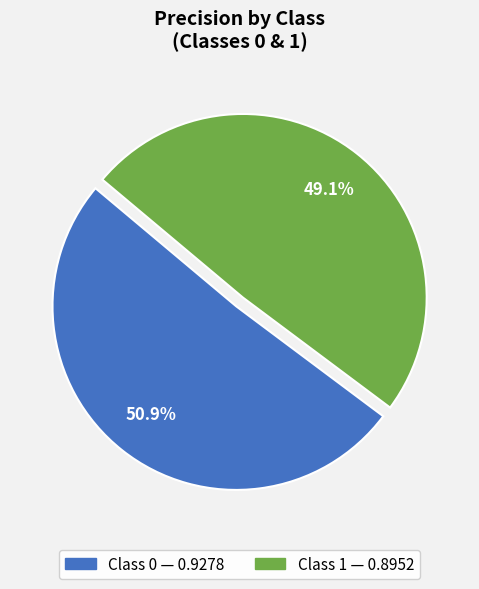

Is there any slice that represents more than half of the pie?

Yes